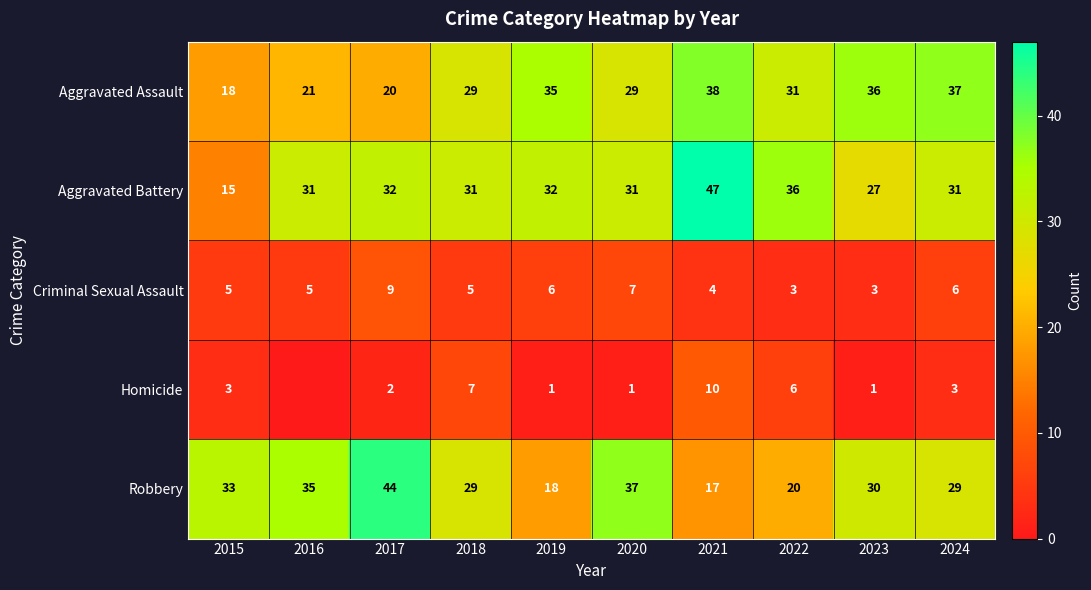

Which category has the lowest value across all series?

2016